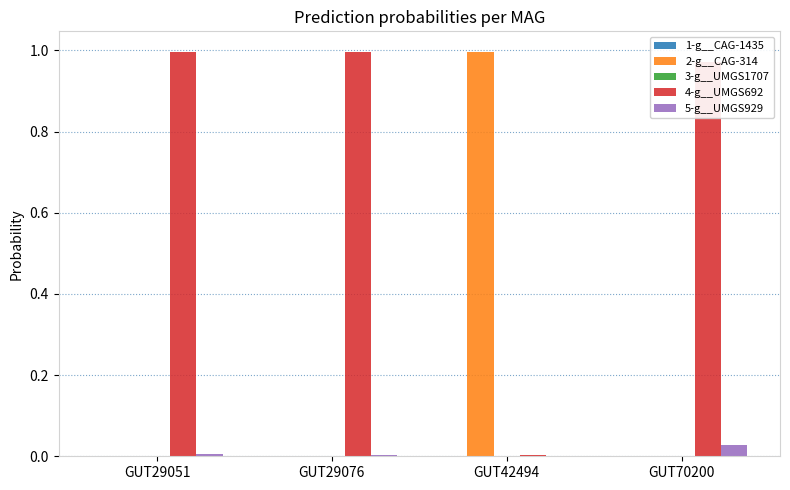

Is it true that 5-g__UMGS929 equals 0.0 at GUT29051?

True